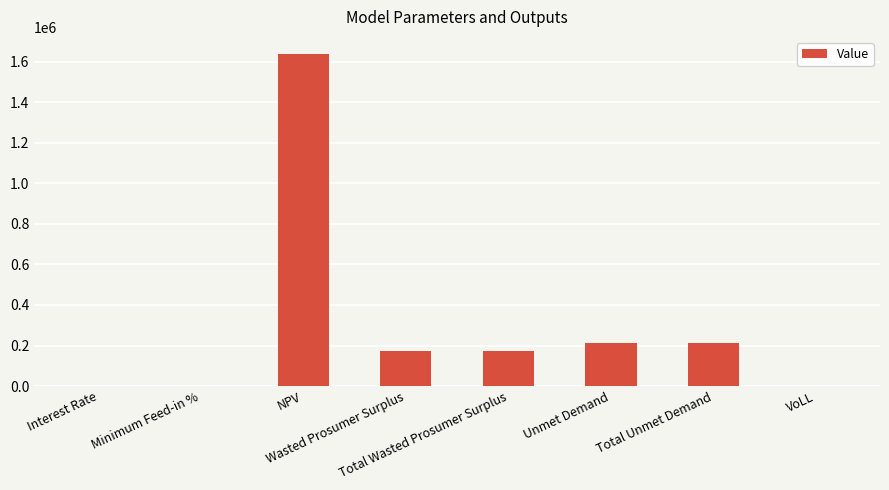

What is the maximum value shown in the chart?

1641391.9